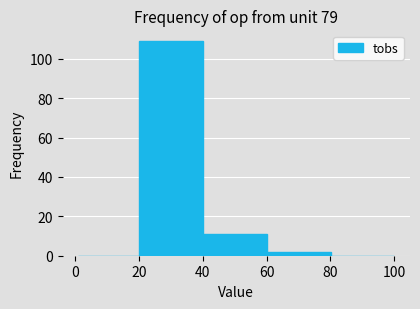

Reading left to right, transcribe this chart: for each bar, give the range it covers on the x-axis and its height. Neither the bar edges nor the heights are printed on the chart, so give them approximately, as read against the axes.

0 to 20: 0
20 to 40: 110
40 to 60: 12
60 to 80: 2
80 to 100: 0